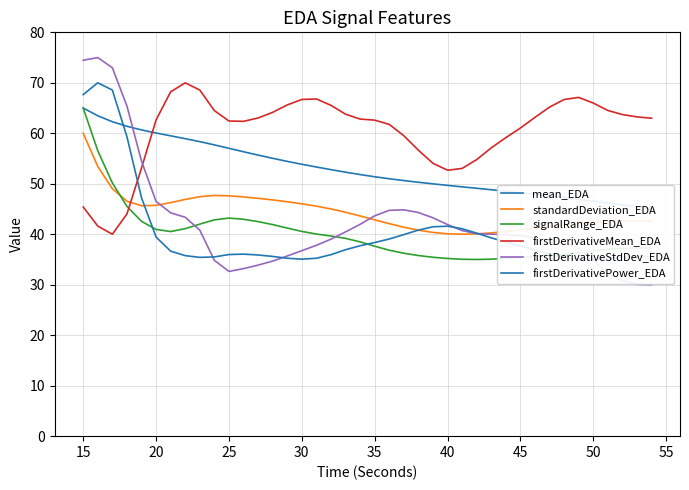

How many times do firstDerivativeMean_EDA and signalRange_EDA cross each other?

1